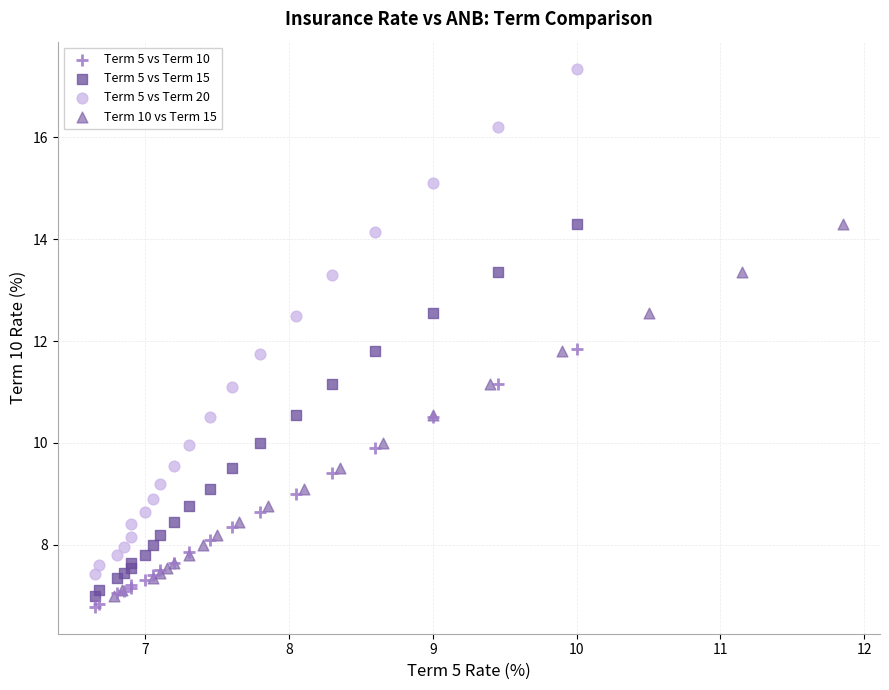

Which series has the widest spread of Y values?

Term 5 vs Term 20